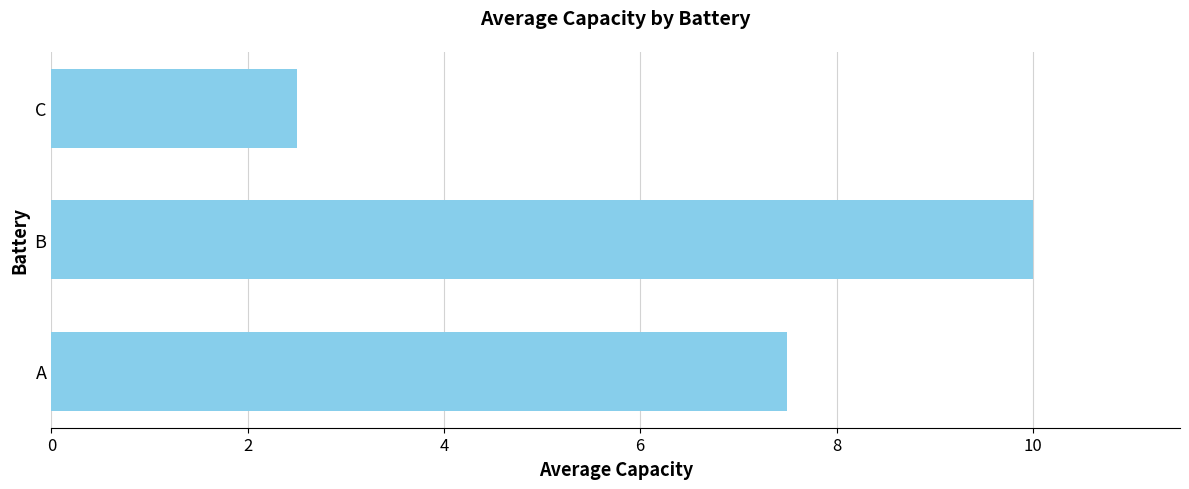

How many series are shown in this chart?

1